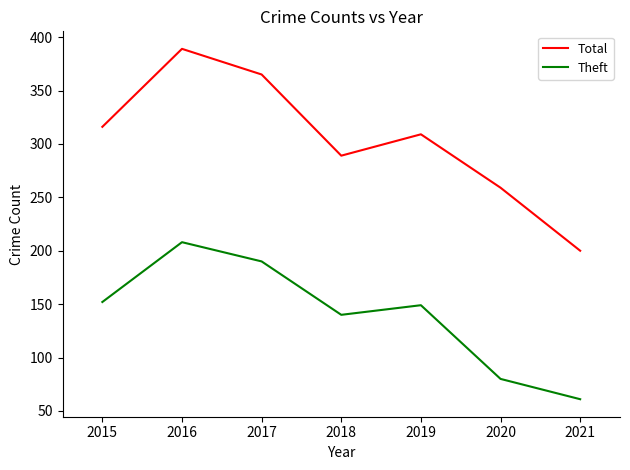

List the series in order of their overall mean, highest first.

Total, Theft